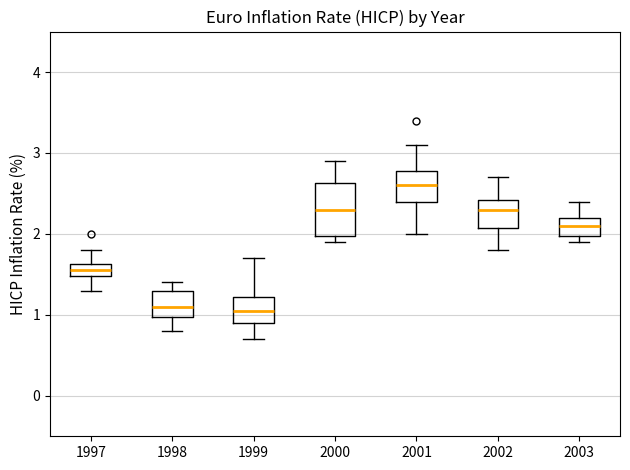

Comparing the boxes themselves (not the whiskers), which one is the tallest?

2000